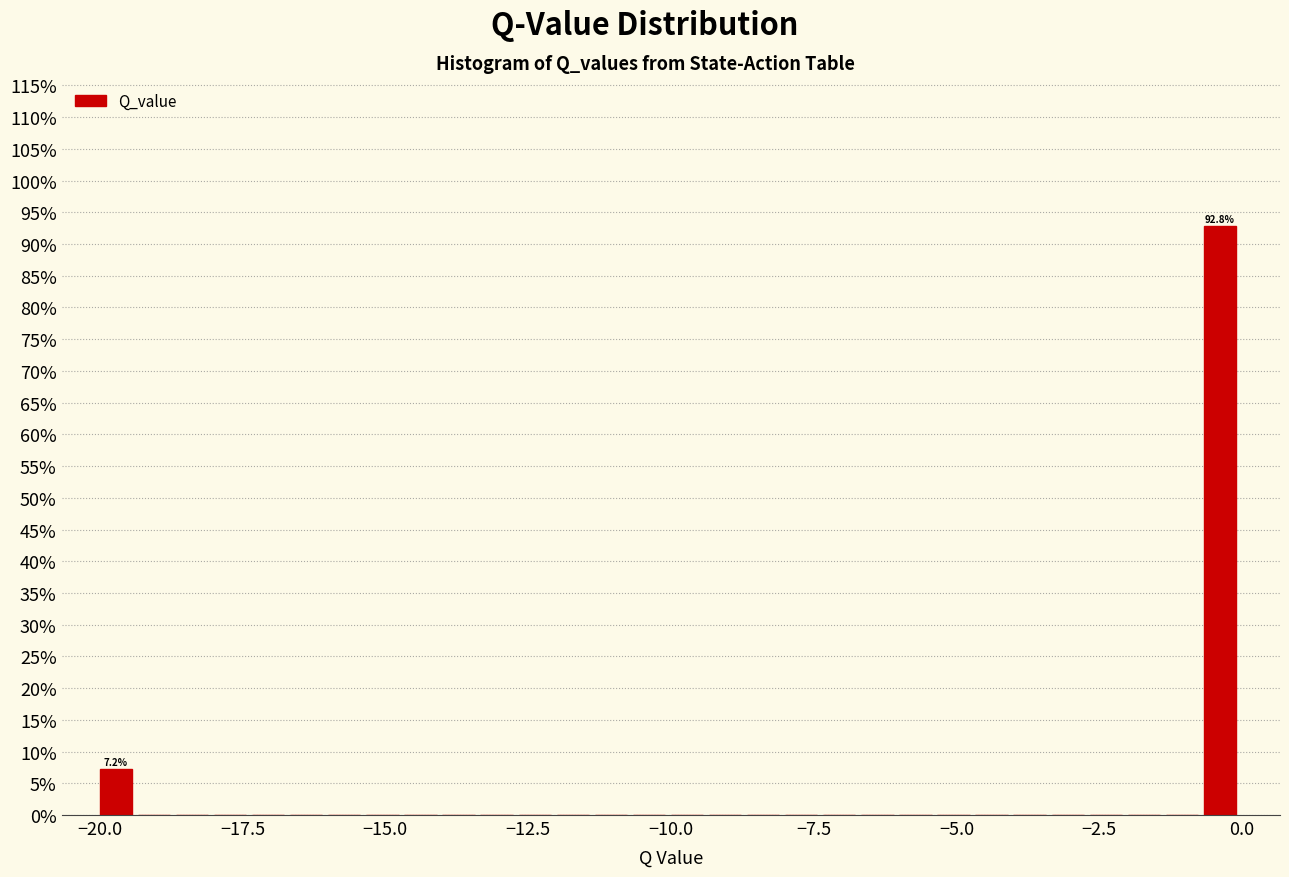

Read against the x-axis, roughly where is the centre of the tallest bar?

-0.5